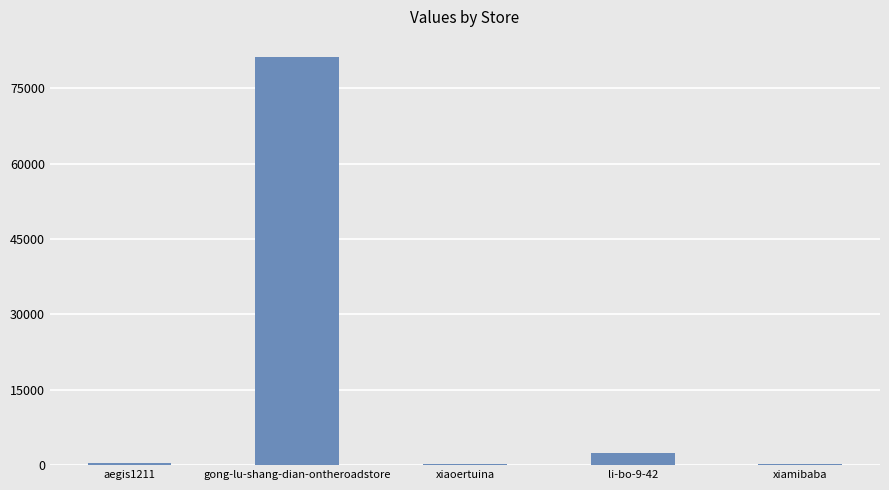

What is the sum of the values at aegis1211 and li-bo-9-42?

2783